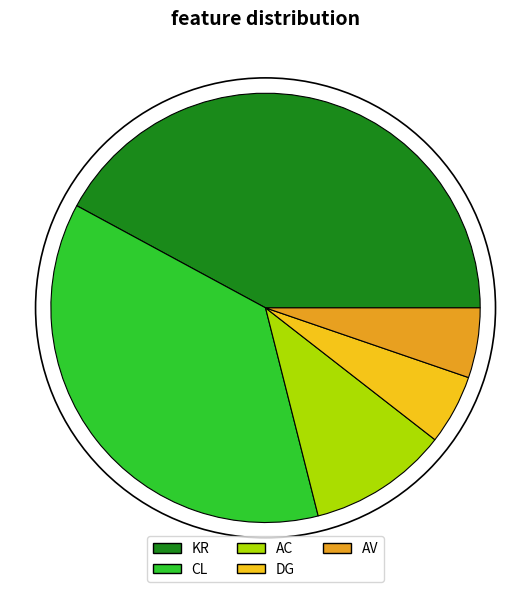

Is there a majority slice in this chart?

No